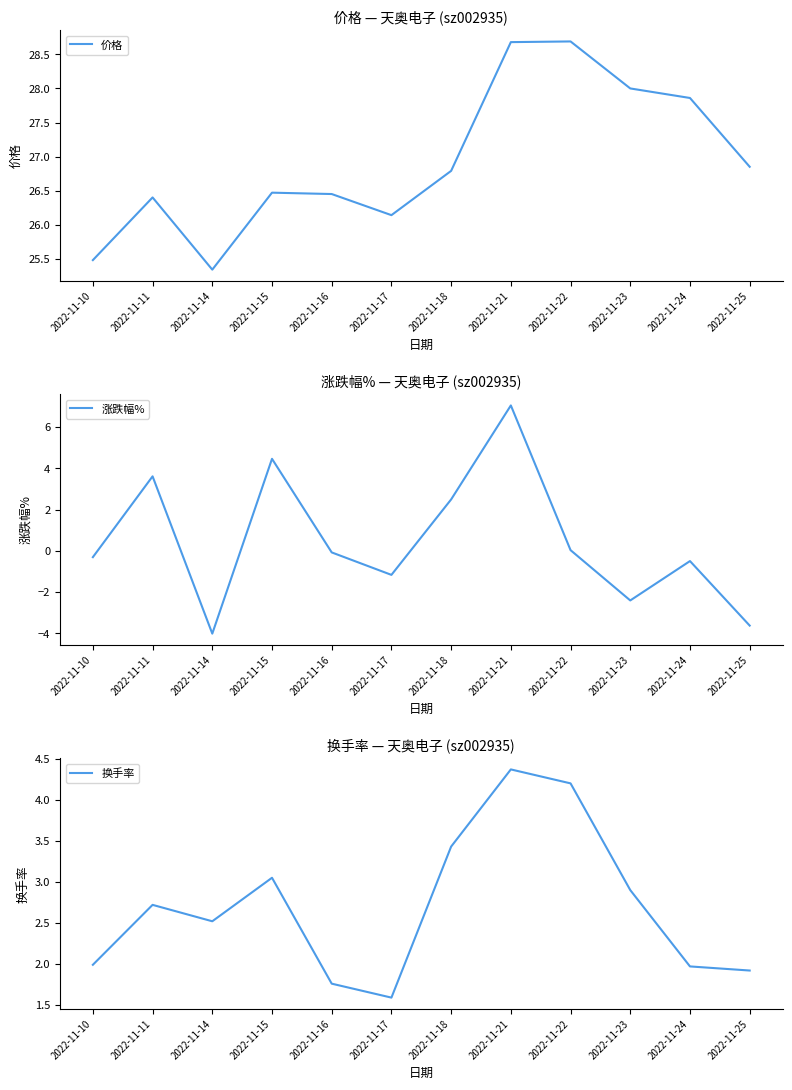

Which series has the widest spread of values?

涨跌幅%